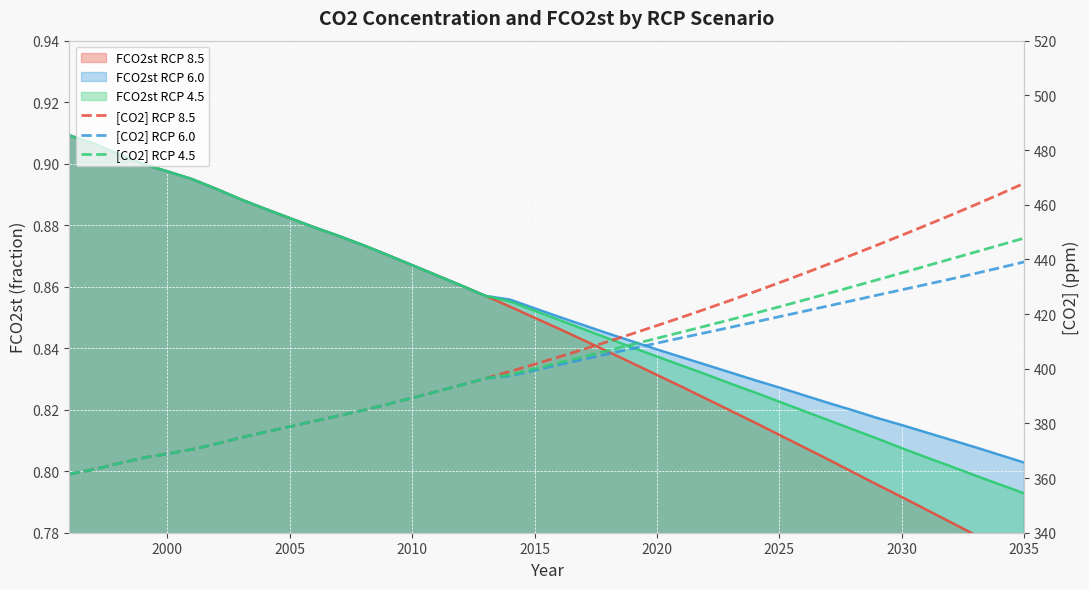

Reading left to right, list all the values displayed in this chart.

[CO2] RCP 8.5: 361.5	363.2	365.3	367.3	368.9	370.5	372.5	374.8	376.8	378.8	380.8	382.8	384.8	387.0	389.3	391.6	394.0	396.5	399.0	401.6	404.3	407.1	409.9	412.8	415.8	418.8	421.9	425.0	428.2	431.5	434.8	438.2	441.7	445.3	448.8	452.5	456.2	460.0	463.9	467.9
[CO2] RCP 6.0: 361.5	363.2	365.3	367.3	368.9	370.5	372.5	374.8	376.8	378.8	380.8	382.8	384.8	387.0	389.3	391.6	394.0	396.5	397.3	399.4	401.4	403.4	405.4	407.4	409.4	411.3	413.2	415.1	417.1	419.0	421.0	423.0	424.9	426.9	428.9	430.8	432.8	434.8	436.9	439.1
[CO2] RCP 4.5: 361.5	363.2	365.3	367.3	368.9	370.5	372.5	374.8	376.8	378.8	380.8	382.8	384.8	387.0	389.3	391.6	394.0	396.5	397.8	400.0	402.2	404.4	406.6	408.9	411.1	413.4	415.6	417.9	420.3	422.7	425.1	427.5	430.0	432.5	435.0	437.6	440.1	442.7	445.2	447.8